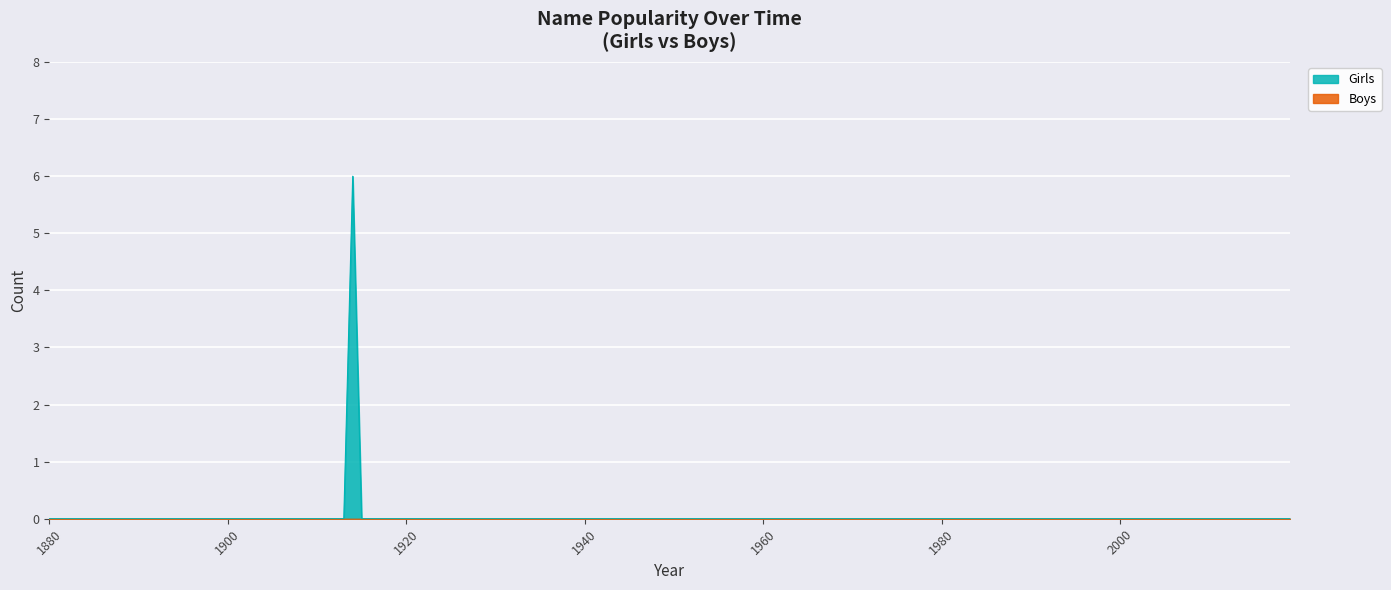

Which label corresponds to the smallest value in the chart?

1880